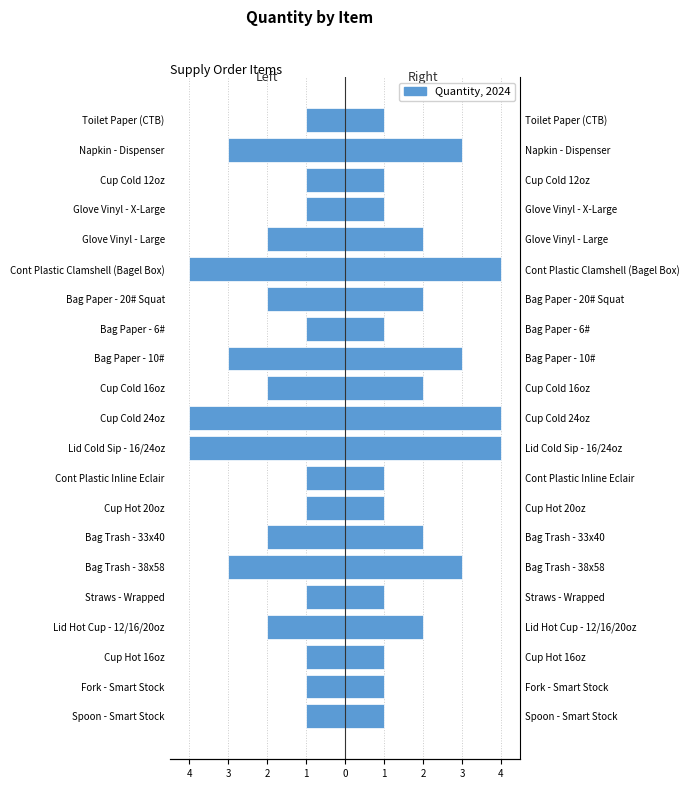

How many series are shown in this chart?

2